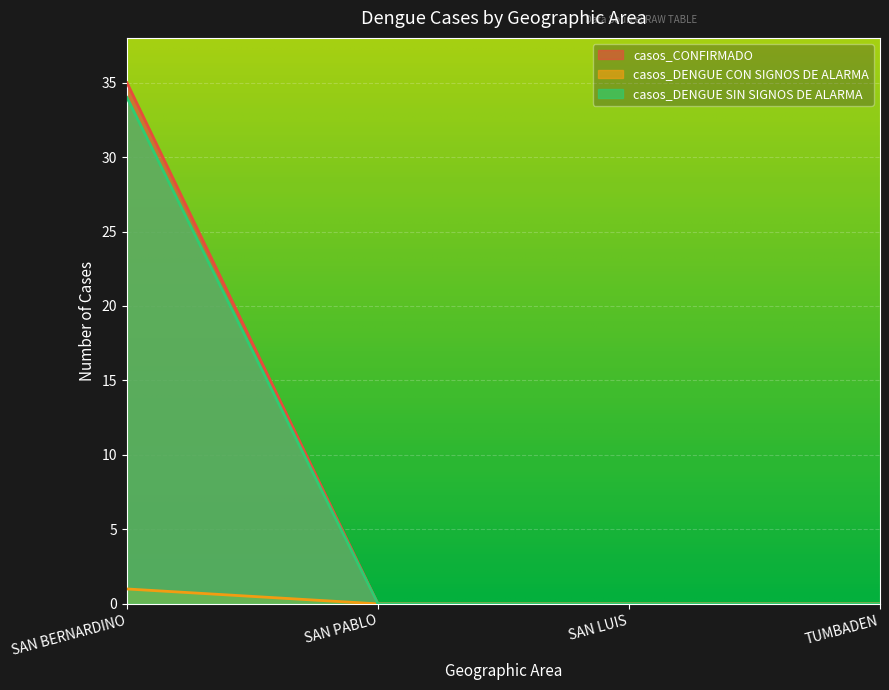

What is the label of the 4th point from the left?

TUMBADEN